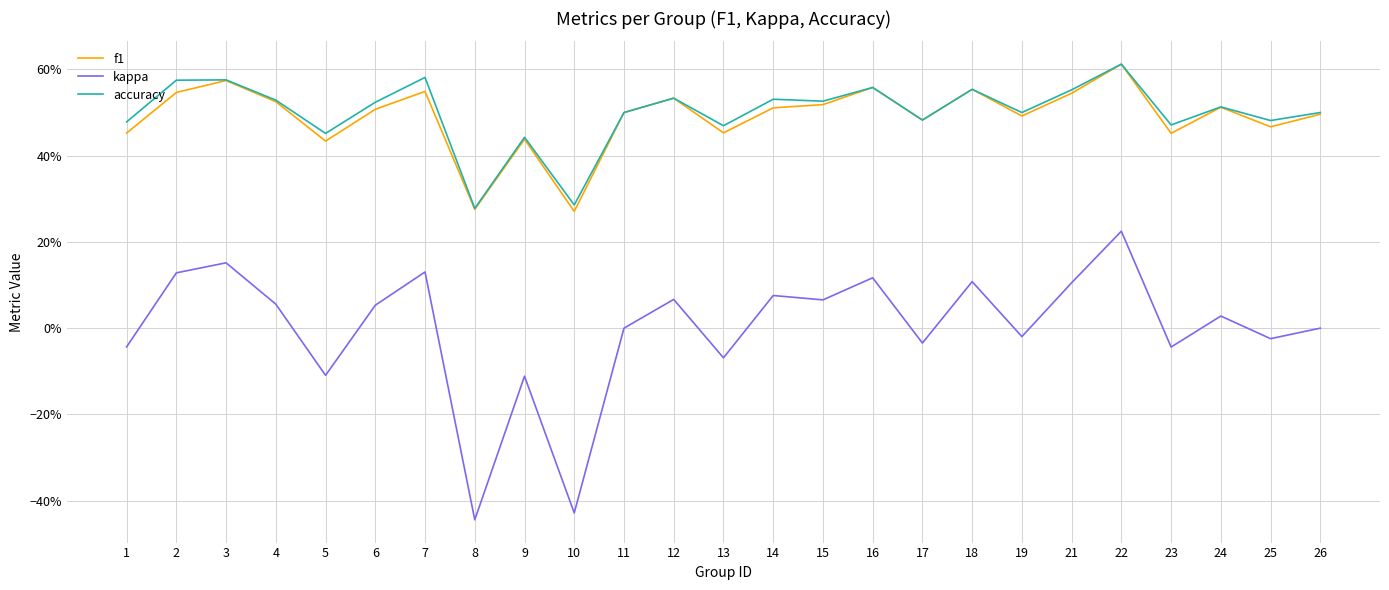

How many interior local peaks does the accuracy series have?

9